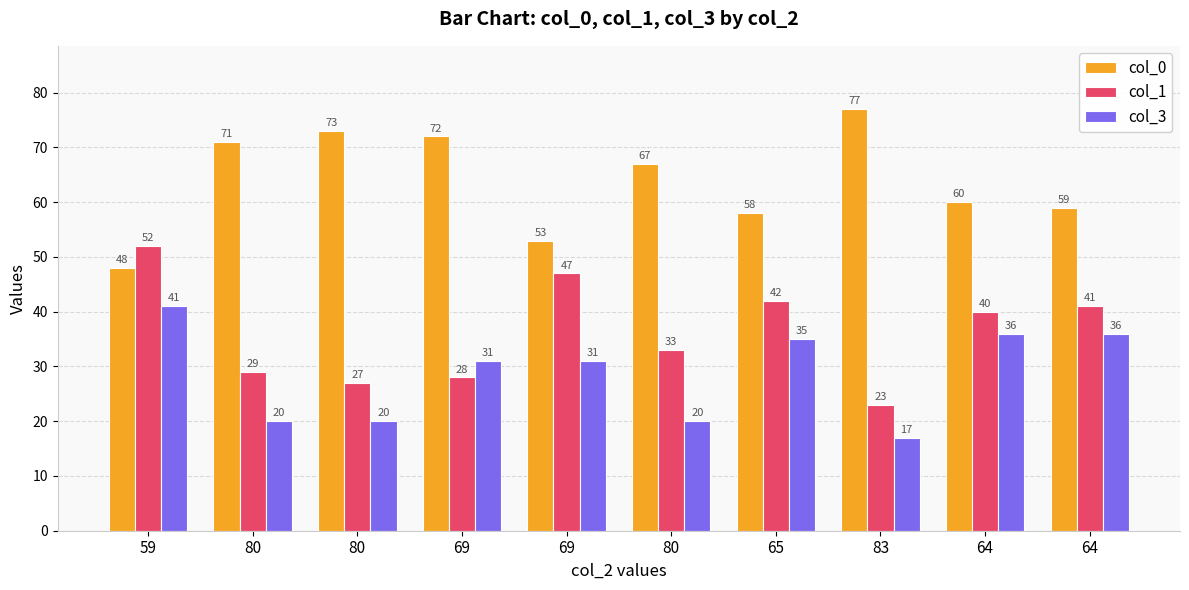

Which series has the largest total across all categories?

col_0